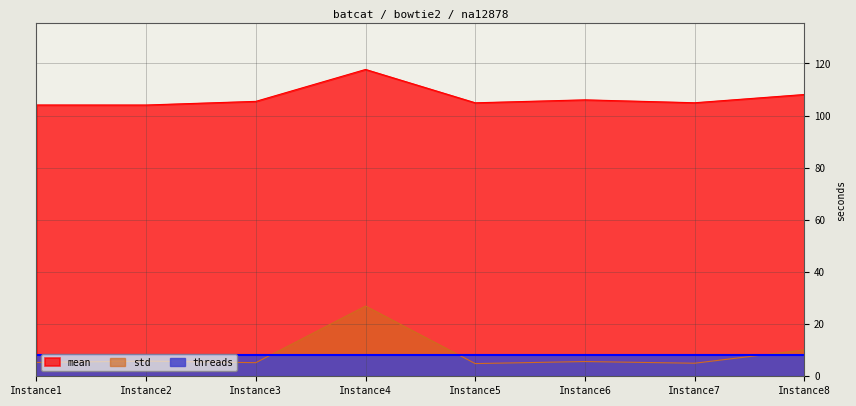

What is the difference between the second highest and minimum values in the std series?

5.3